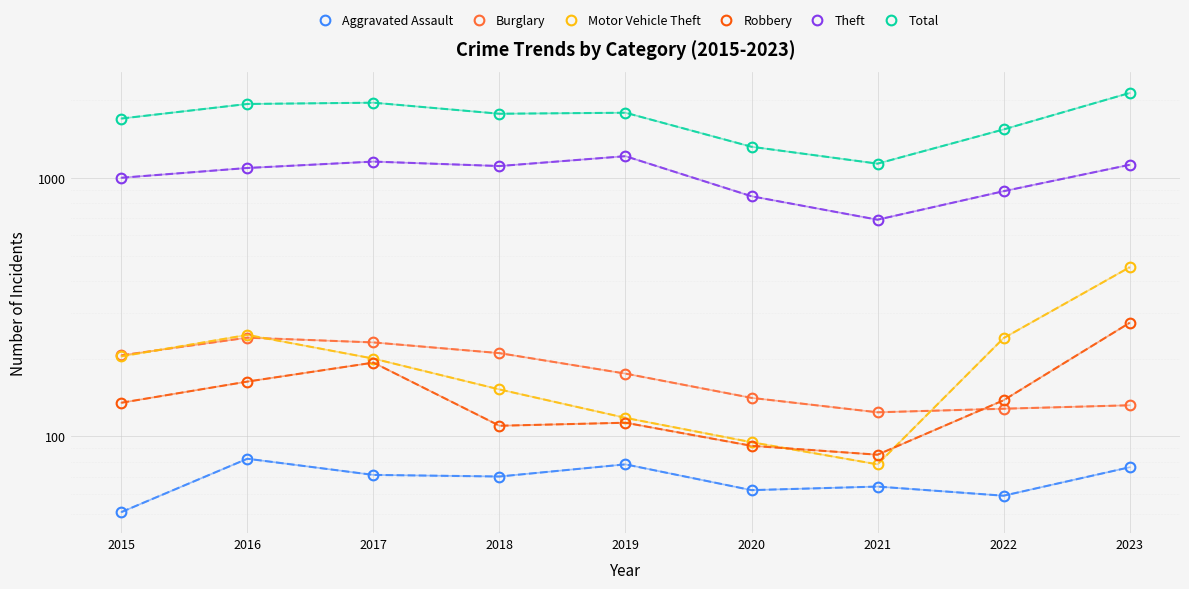

In Burglary, how many points are lower than both neighbors (excluding endpoints)?

1